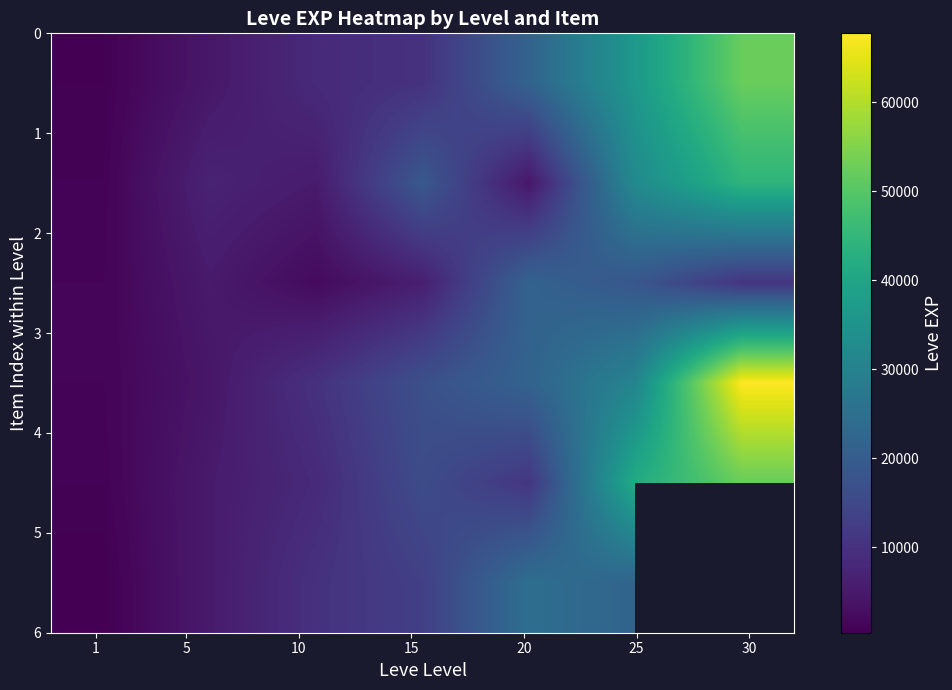

What is the maximum value shown in the chart?

67730.0